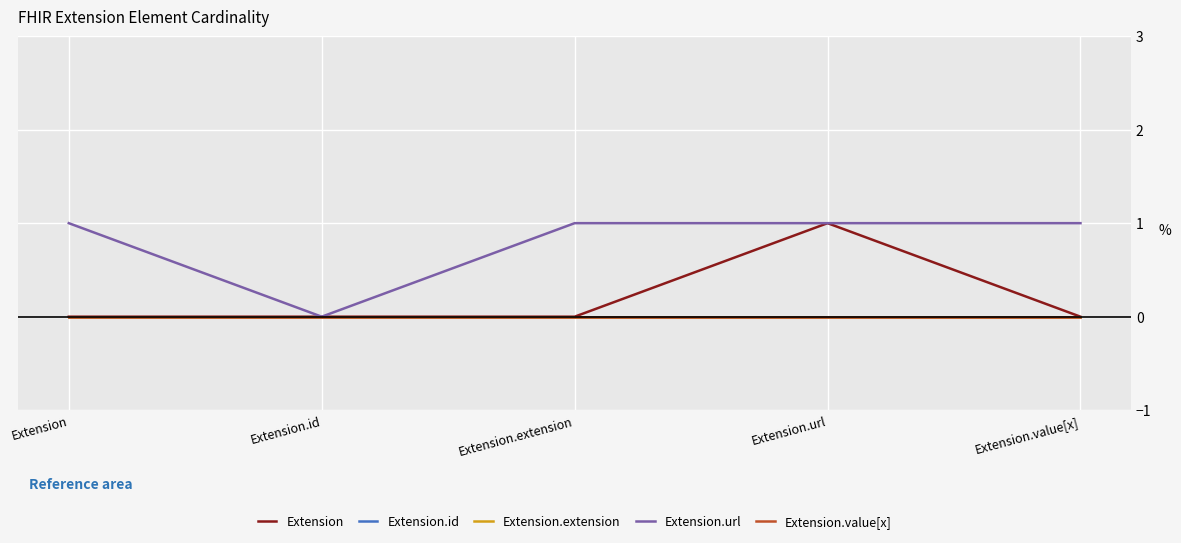

What are all the series names shown in the legend?

Extension, Extension.id, Extension.extension, Extension.url, Extension.value[x]